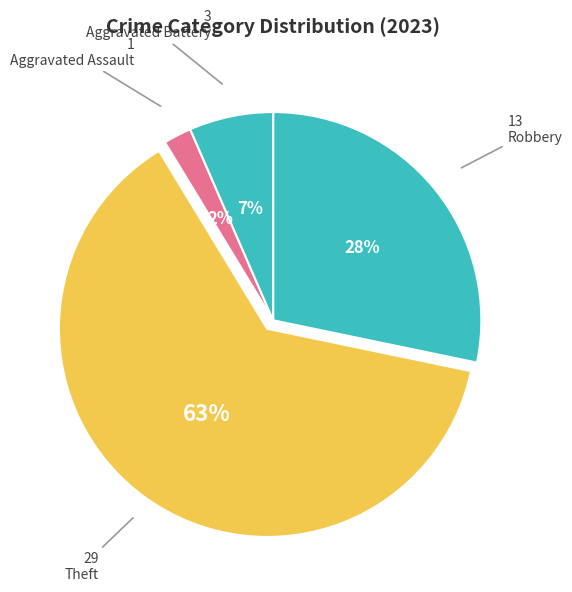

How many segments does this pie chart have?

4